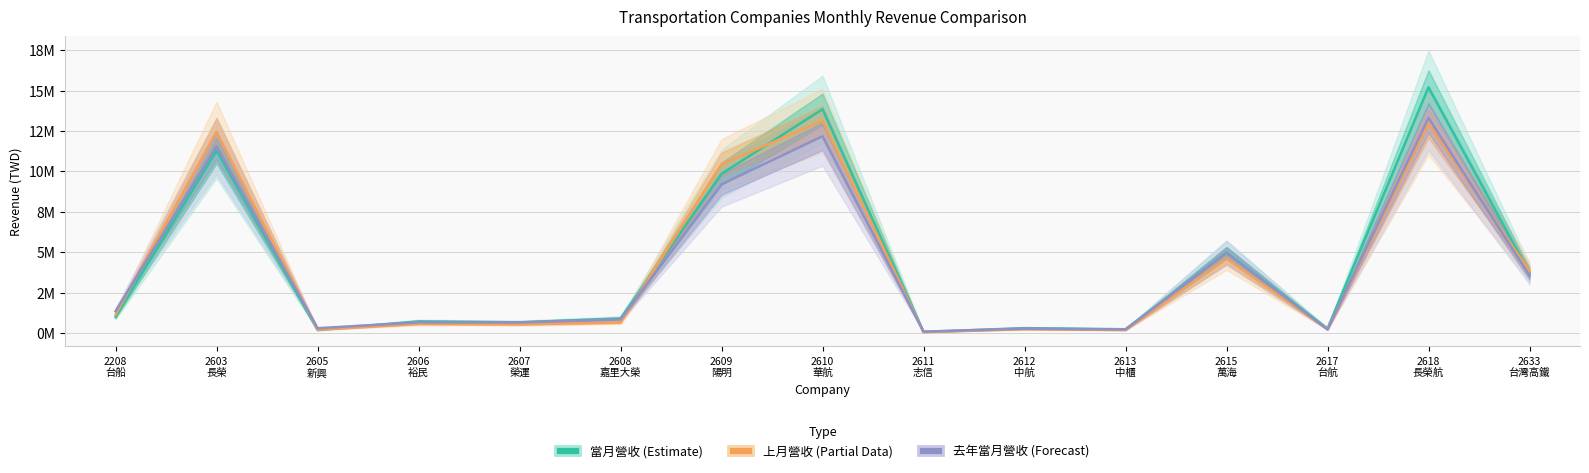

At 2208
台船, list the series in order from largest to smallest.

去年當月營收 (Forecast), 上月營收 (Partial), 當月營收 (Estimate)